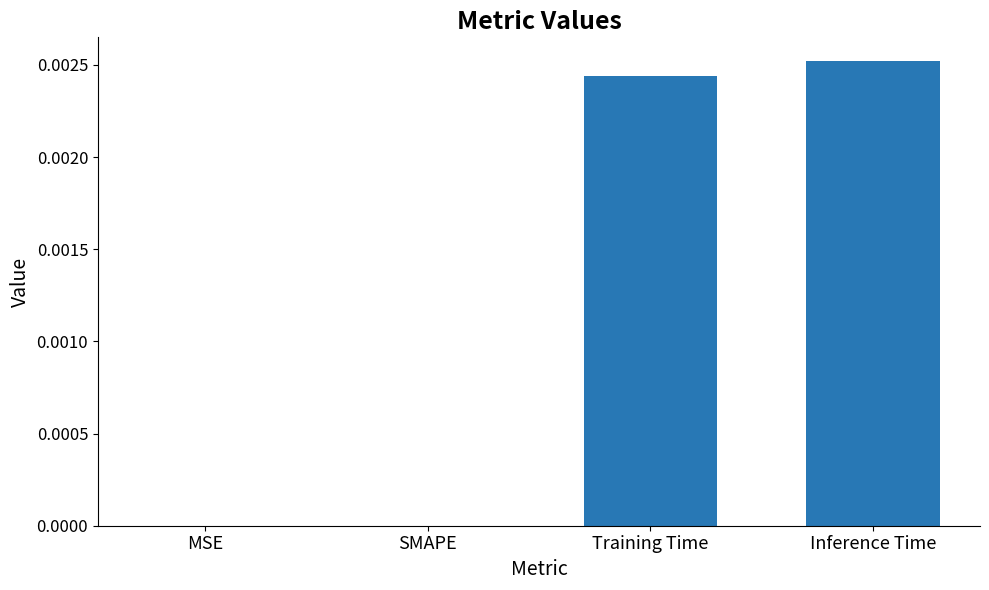

At which category does the chart reach its peak across all series?

Inference Time